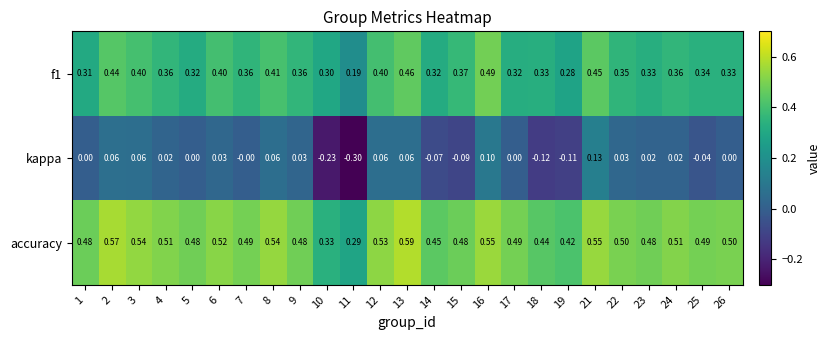

Between 9 and 24, which series saw the biggest shift?

accuracy